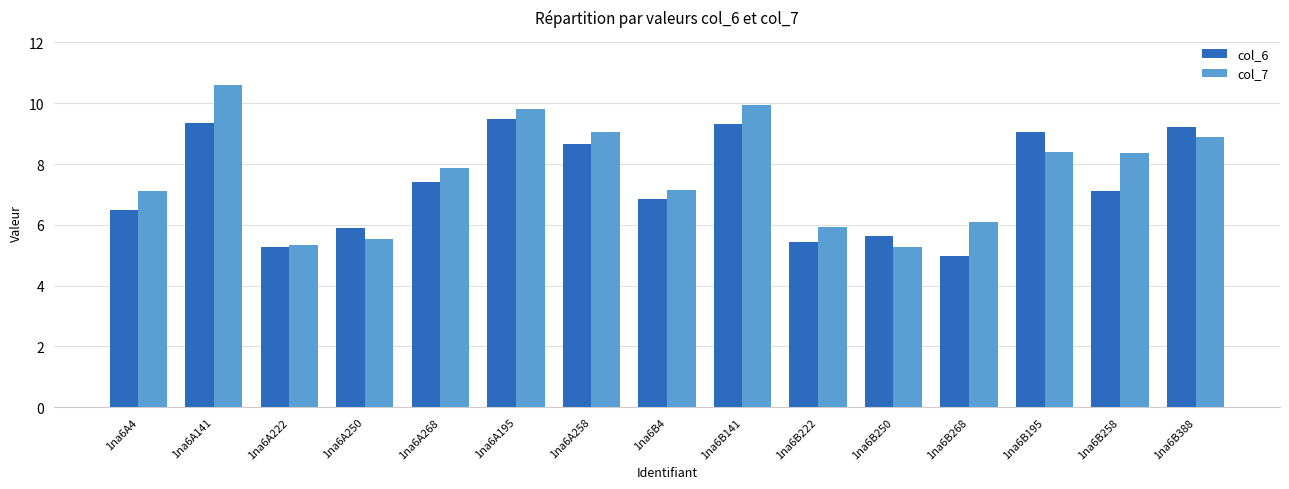

At 1na6B258, list the series in order from largest to smallest.

col_7, col_6